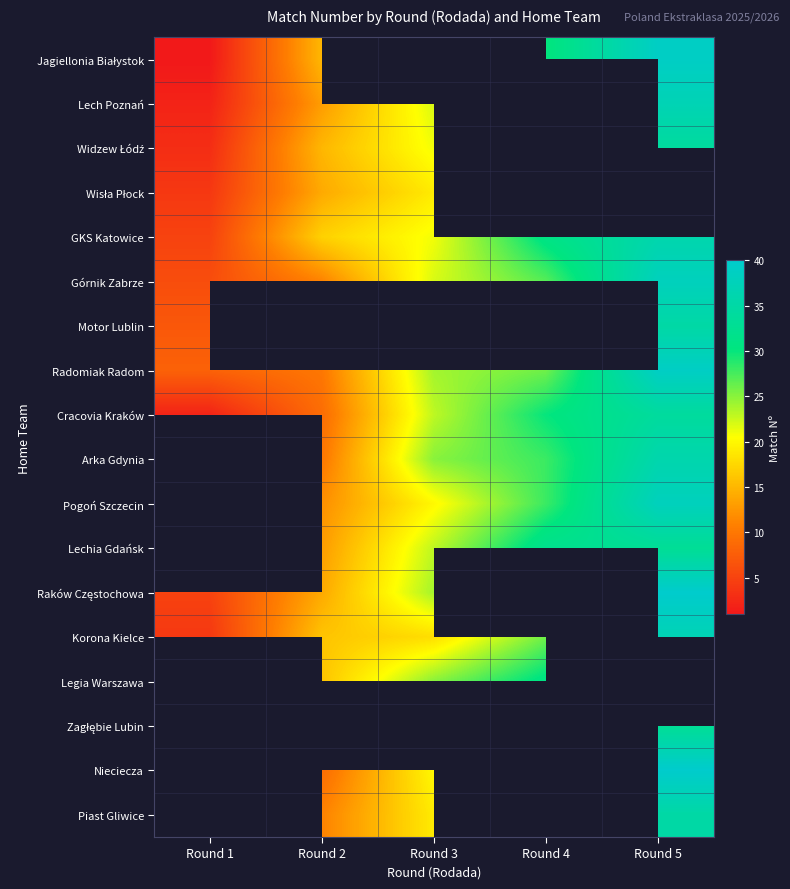

What value does the Arka Gdynia series have at Round 5?

36.0